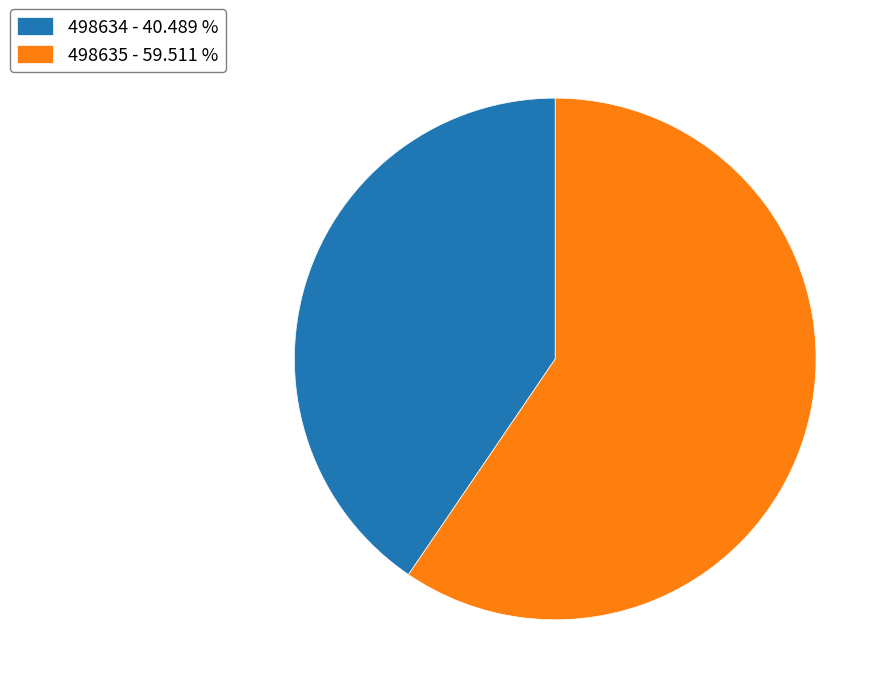

Rank the categories by value from highest to lowest.

498635, 498634